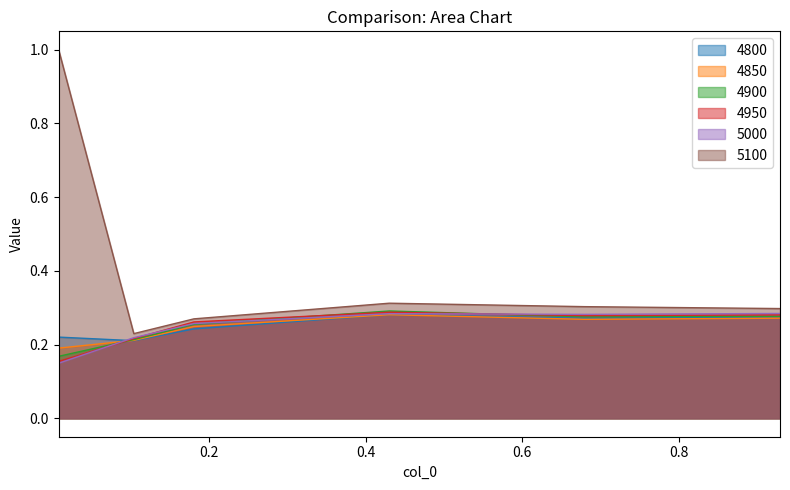

Reading left to right, extract all data points from this chart.

4800: 0.2	0.2	0.2	0.3	0.3	0.3
4850: 0.2	0.2	0.2	0.3	0.3	0.3
4900: 0.2	0.2	0.3	0.3	0.3	0.3
4950: 0.2	0.2	0.3	0.3	0.3	0.3
5000: 0.1	0.2	0.3	0.3	0.3	0.3
5100: 1.0	0.2	0.3	0.3	0.3	0.3